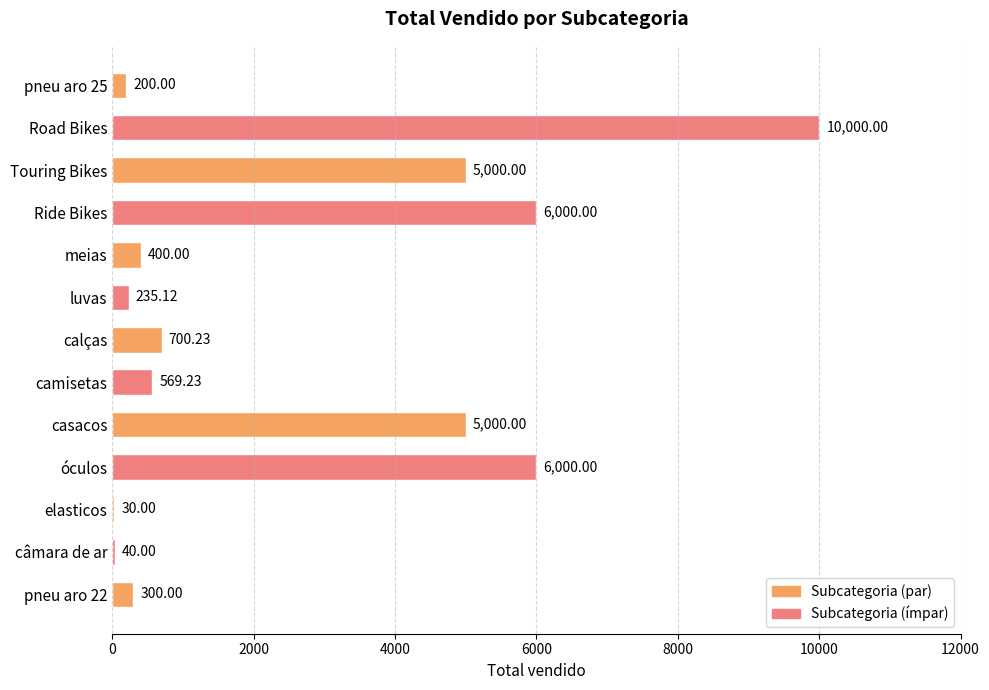

What is the sum of the values at pneu aro 25 and Touring Bikes?

5200.0